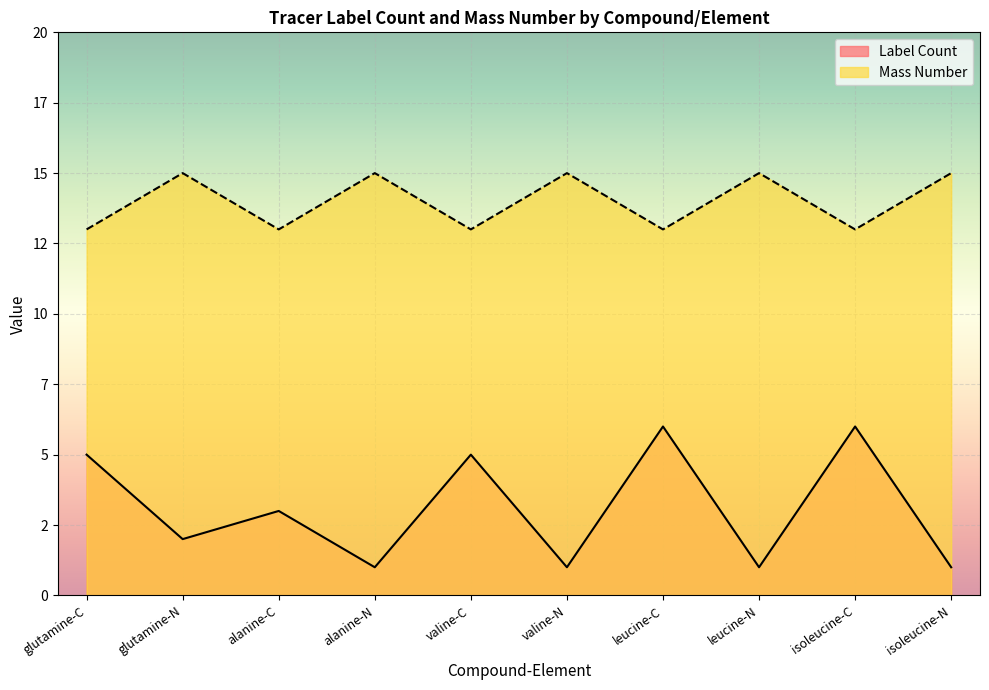

What is the value of the Mass Number point at the 5th from the left?

13